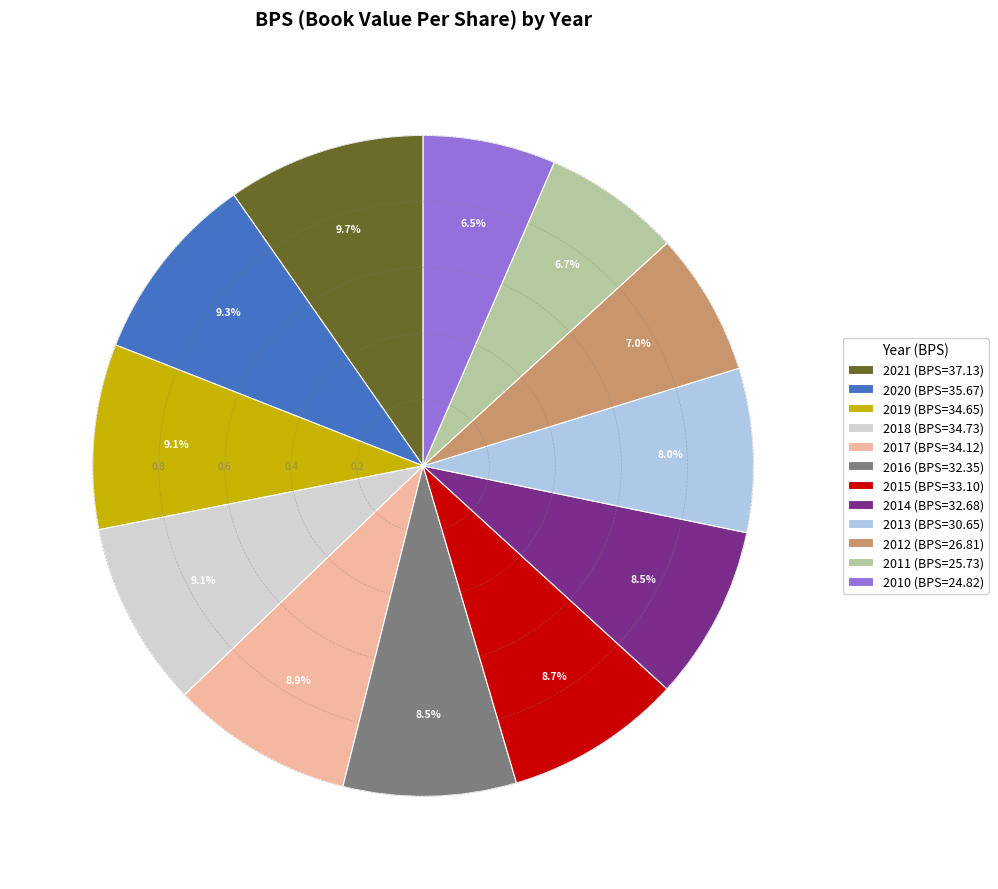

Is there any slice that represents more than half of the pie?

No